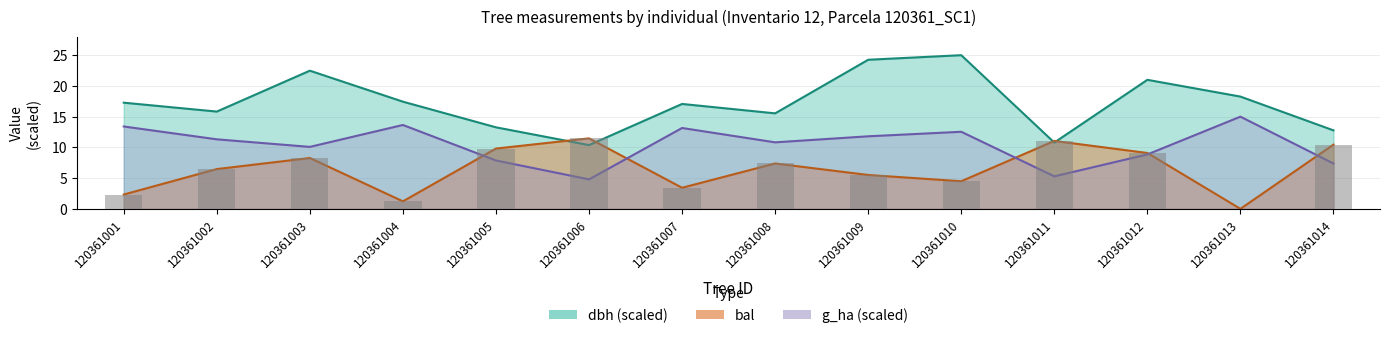

Reading left to right, extract all data points from this chart.

dbh: 120361001=17.3	120361002=15.8	120361003=22.5	120361004=17.4	120361005=13.3	120361006=10.4	120361007=17.1	120361008=15.5	120361009=24.3	120361010=25.0	120361011=10.8	120361012=21.0	120361013=18.3	120361014=12.8
bal: 120361001=2.3	120361002=6.5	120361003=8.3	120361004=1.2	120361005=9.8	120361006=11.5	120361007=3.4	120361008=7.4	120361009=5.5	120361010=4.5	120361011=11.1	120361012=9.1	120361013=0.0	120361014=10.4
g_ha: 120361001=13.4	120361002=11.3	120361003=10.1	120361004=13.6	120361005=7.9	120361006=4.8	120361007=13.2	120361008=10.8	120361009=11.8	120361010=12.5	120361011=5.3	120361012=8.9	120361013=15.0	120361014=7.4